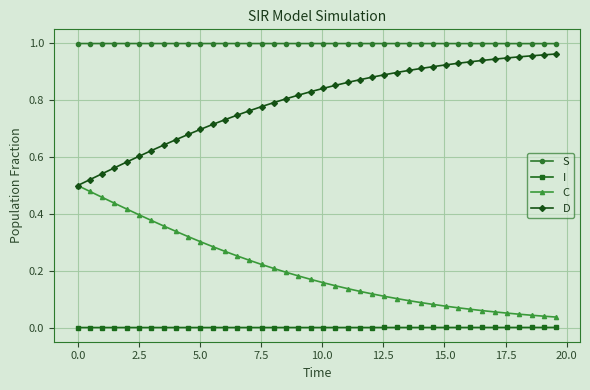

True or false: S and D cross at least once.

False